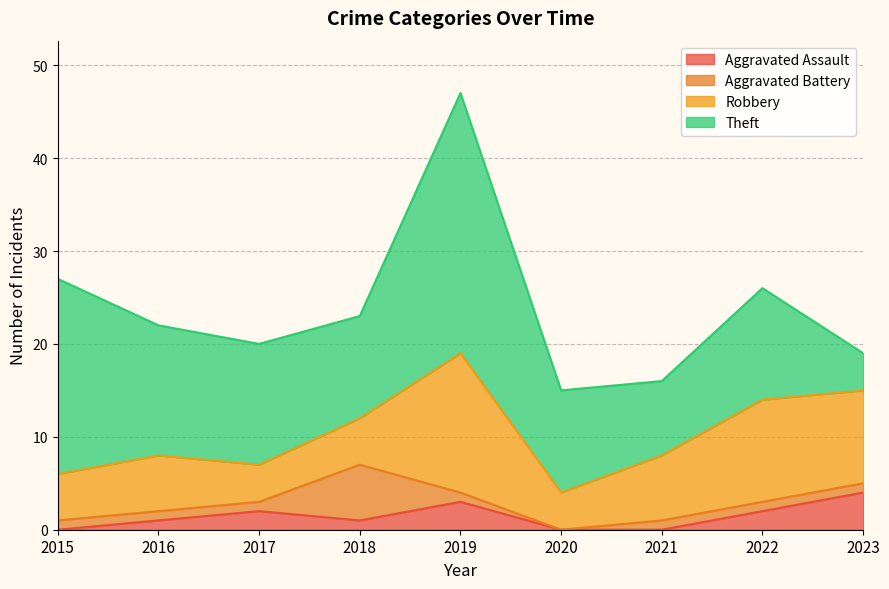

At how many categories does at least one series exceed 12?

4